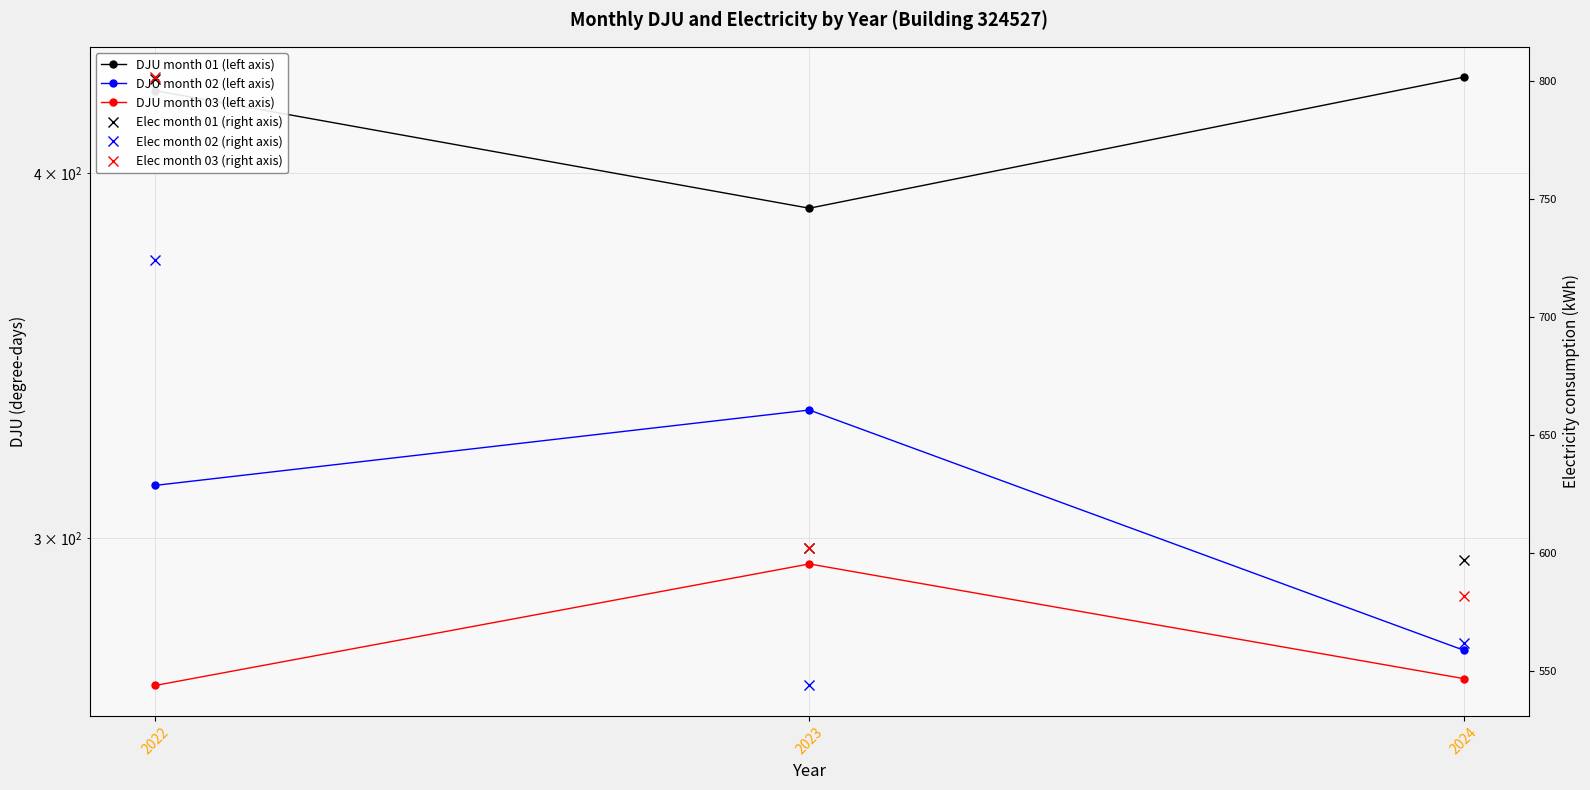

Reading left to right, transcribe all the data shown in this chart.

DJU month 01 (left axis): 2022=426.9	2023=389.1	2024=431.4
DJU month 02 (left axis): 2022=312.7	2023=331.9	2024=274.6
DJU month 03 (left axis): 2022=267.1	2023=293.9	2024=268.5
Elec month 01 (right axis): 2022=800.9	2023=602.2	2024=596.9
Elec month 02 (right axis): 2022=723.9	2023=543.9	2024=561.9
Elec month 03 (right axis): 2022=801.5	2023=602.2	2024=581.9